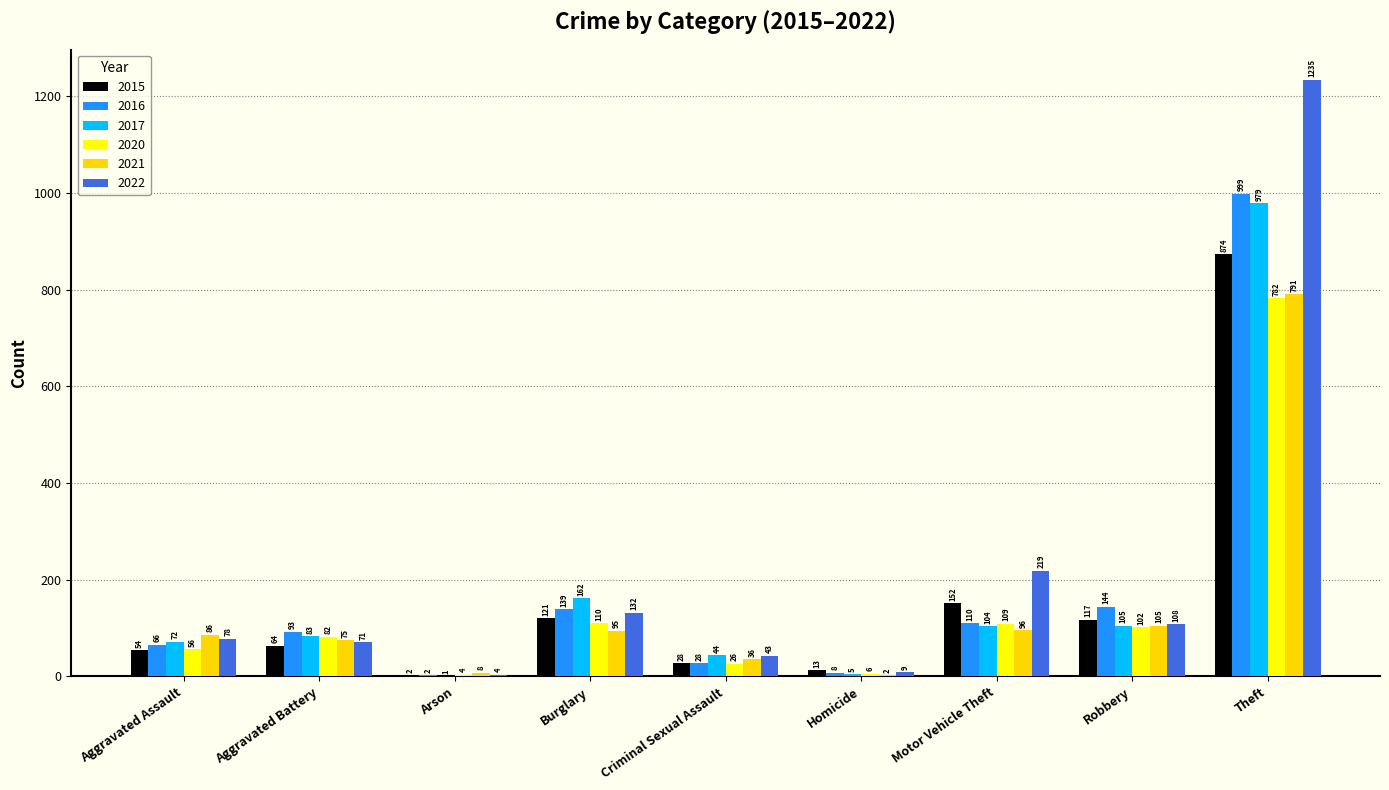

How many groups of bars are there?

9